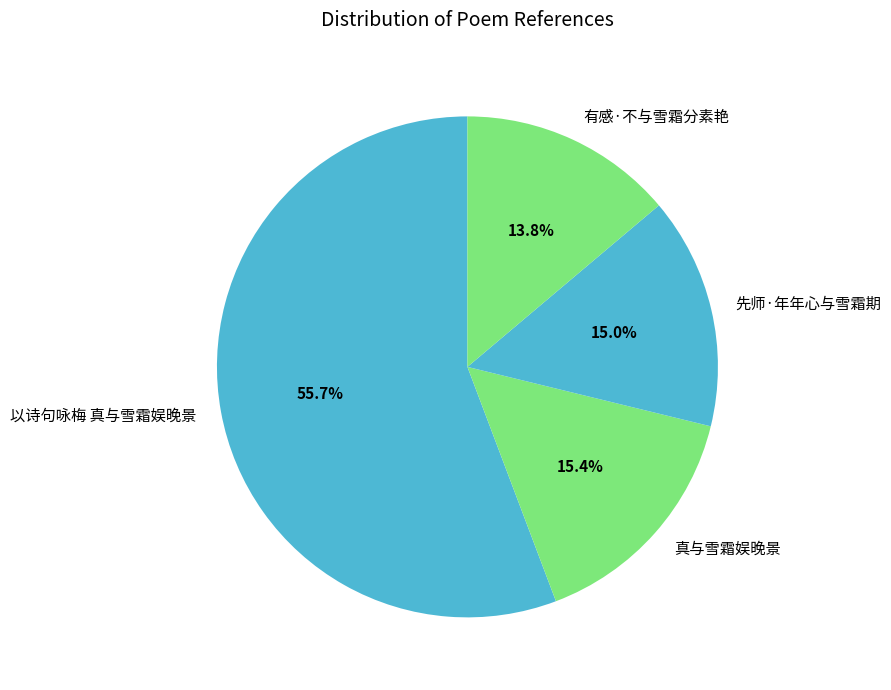

To the nearest percent, what portion does 以诗句咏梅 真与雪霜娱晚景 represent?

56%